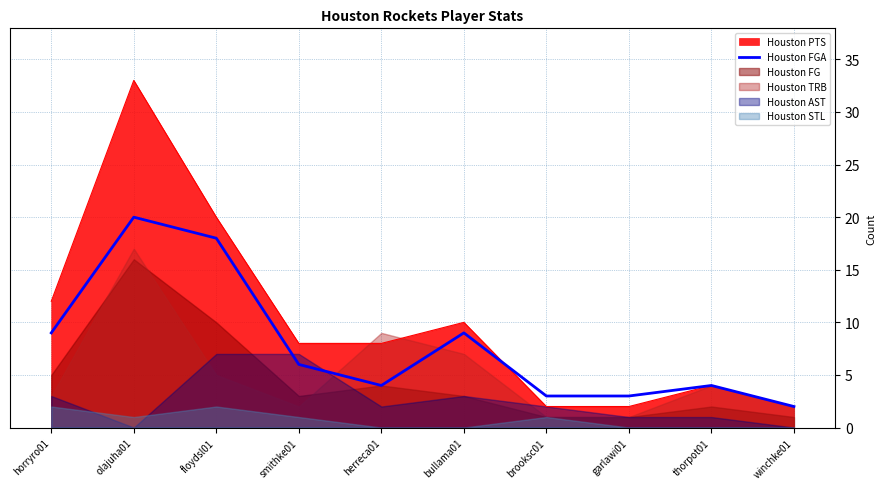

At which category does the data reach its first local valley?

herreca01